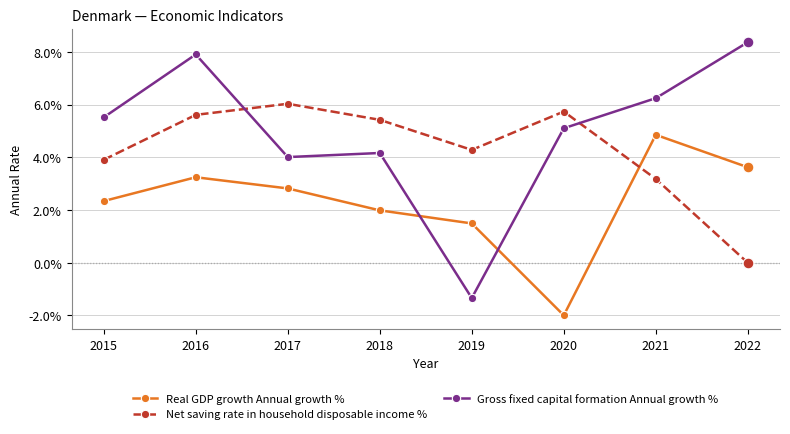

At how many categories does at least one series exceed 0?

8